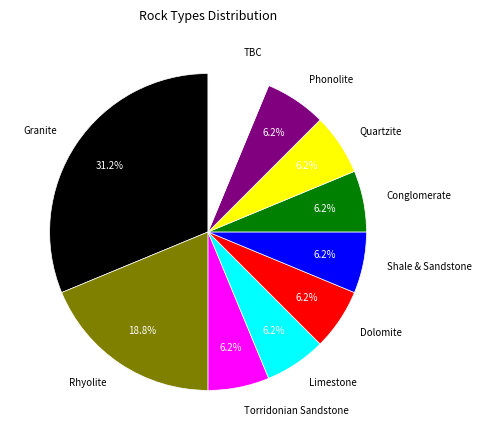

To the nearest percent, what is the average slice percentage?

10%